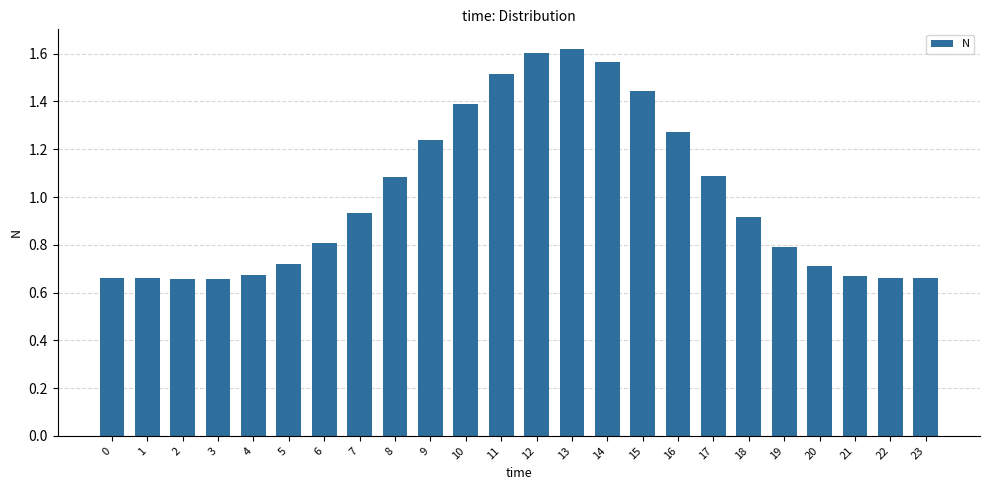

Is it true that the value at 23 is 0.3?

False